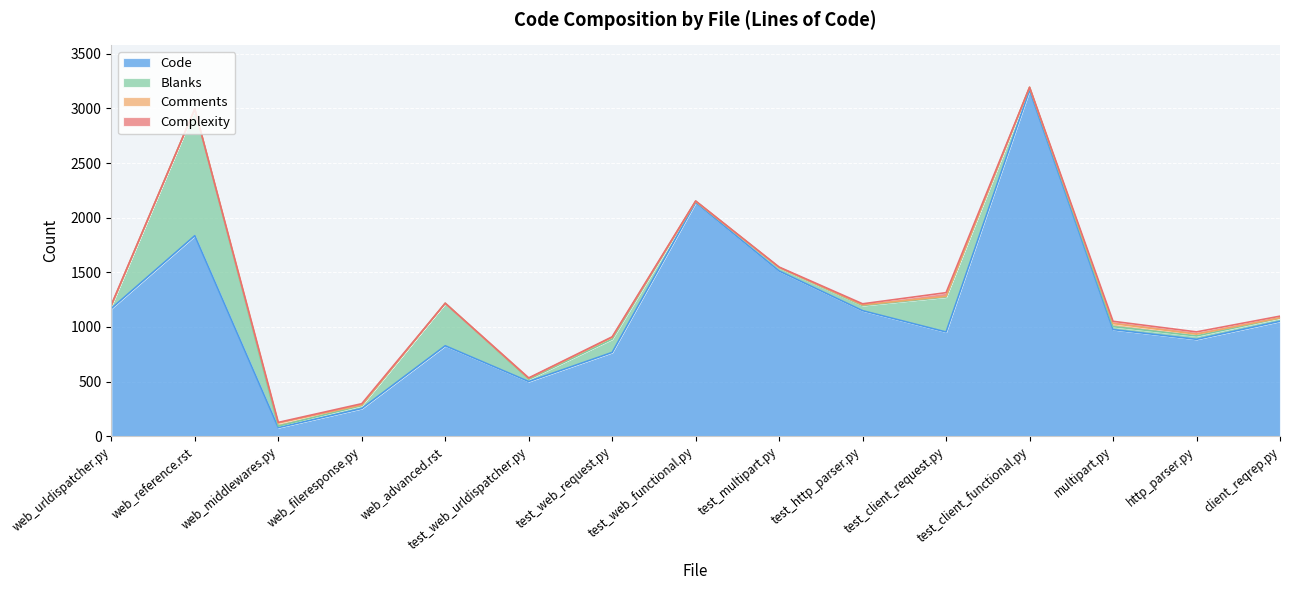

Which series changed the most between test_web_functional.py and test_http_parser.py?

Code